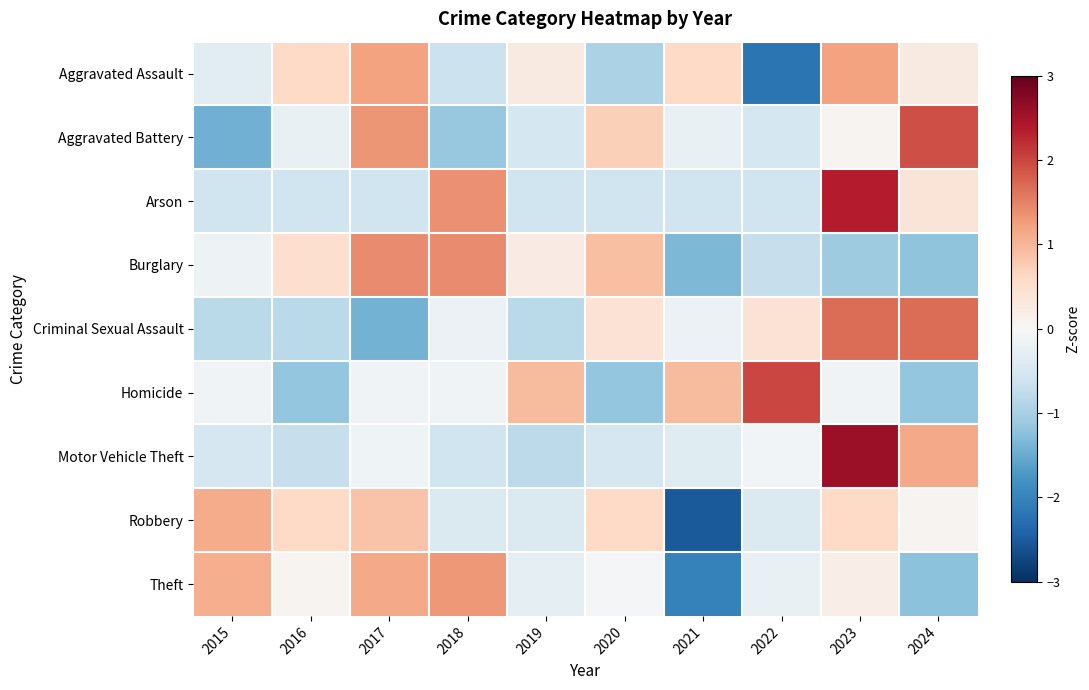

Between 2015 and 2016, which is larger?

2016